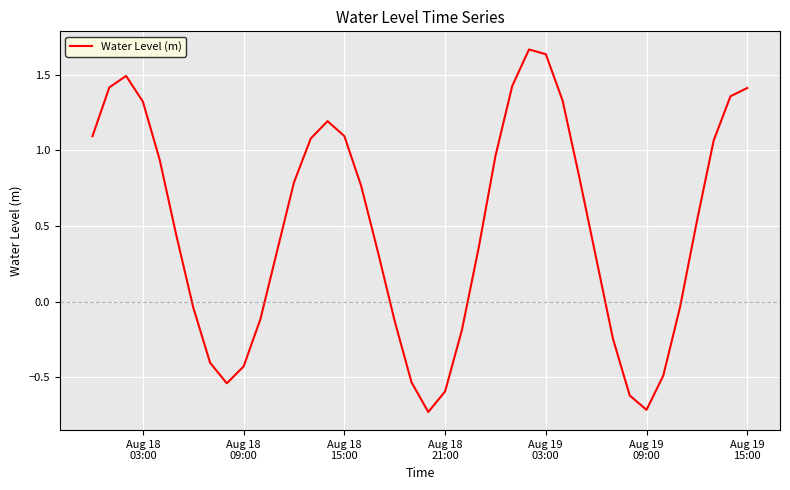

What is the difference between the maximum and minimum values?

2.4